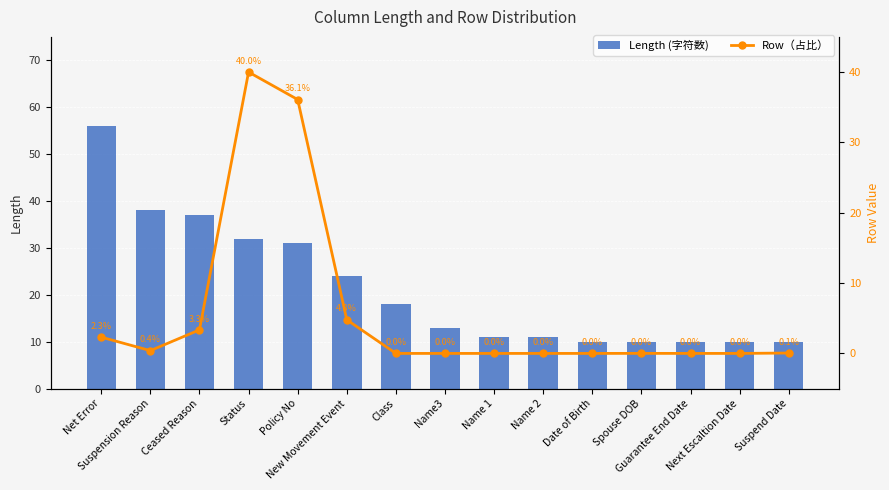

Are the bars horizontal?

No